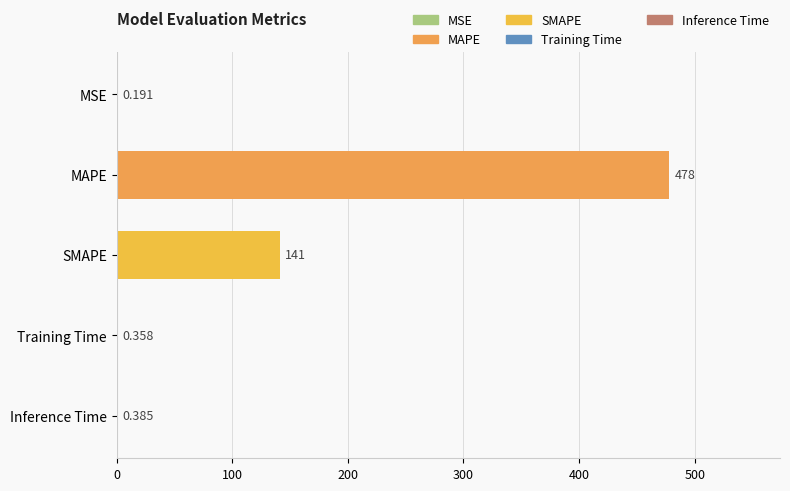

Between Inference Time and MSE, which is larger?

Inference Time